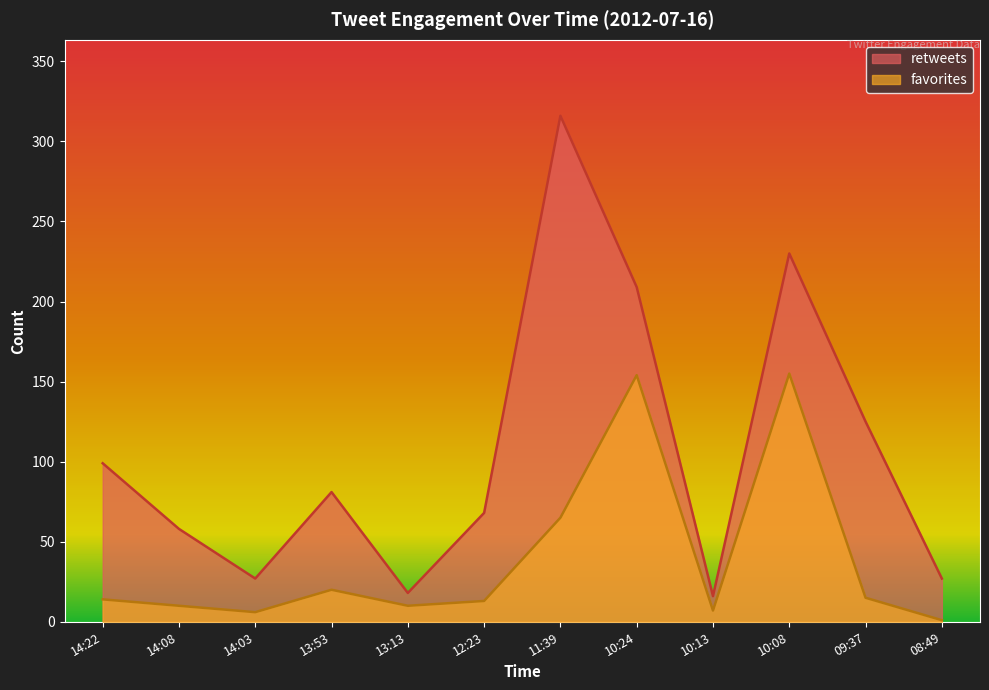

How many lines are shown in the chart?

2